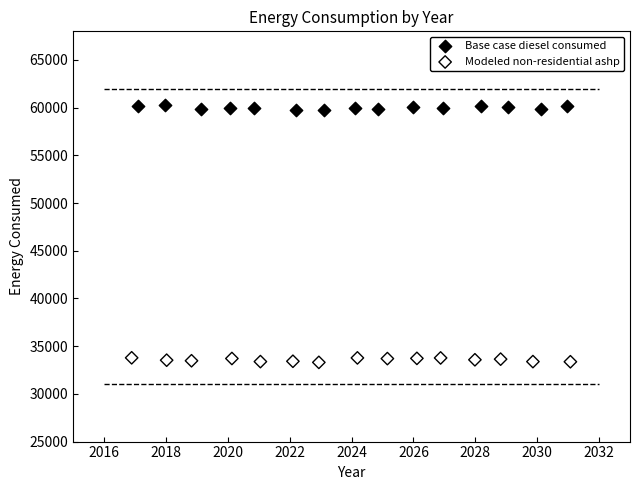

Which series reaches the maximum Y coordinate?

Base case diesel consumed